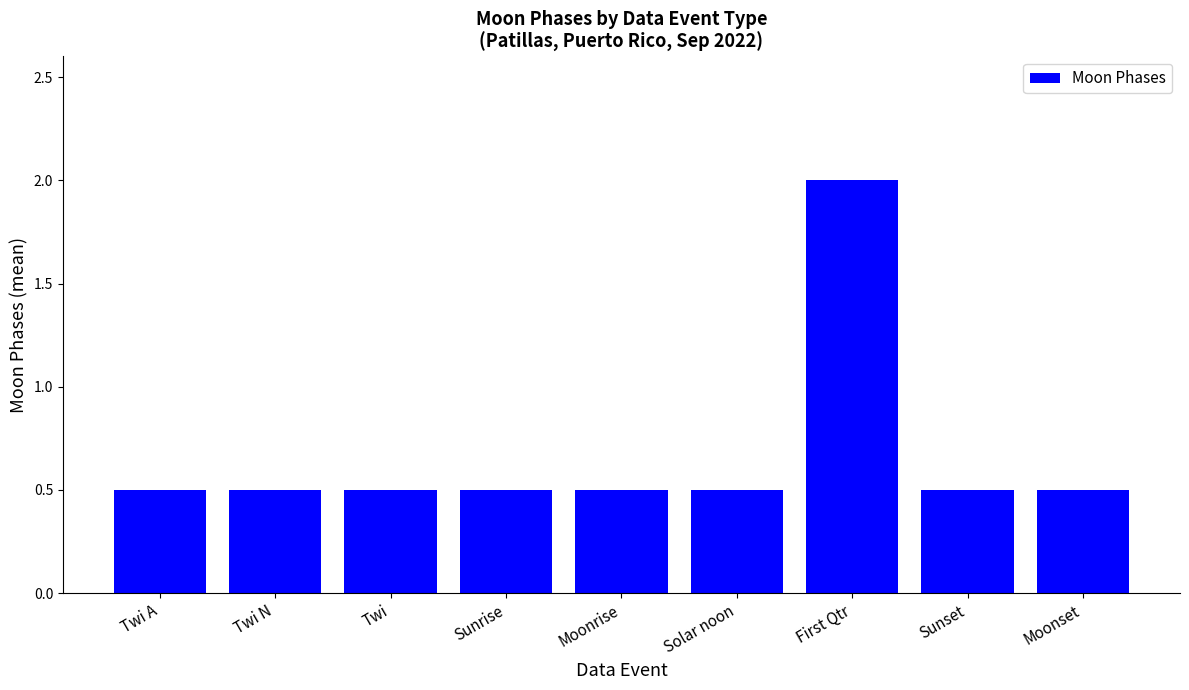

What is the minimum value shown in the chart?

0.5